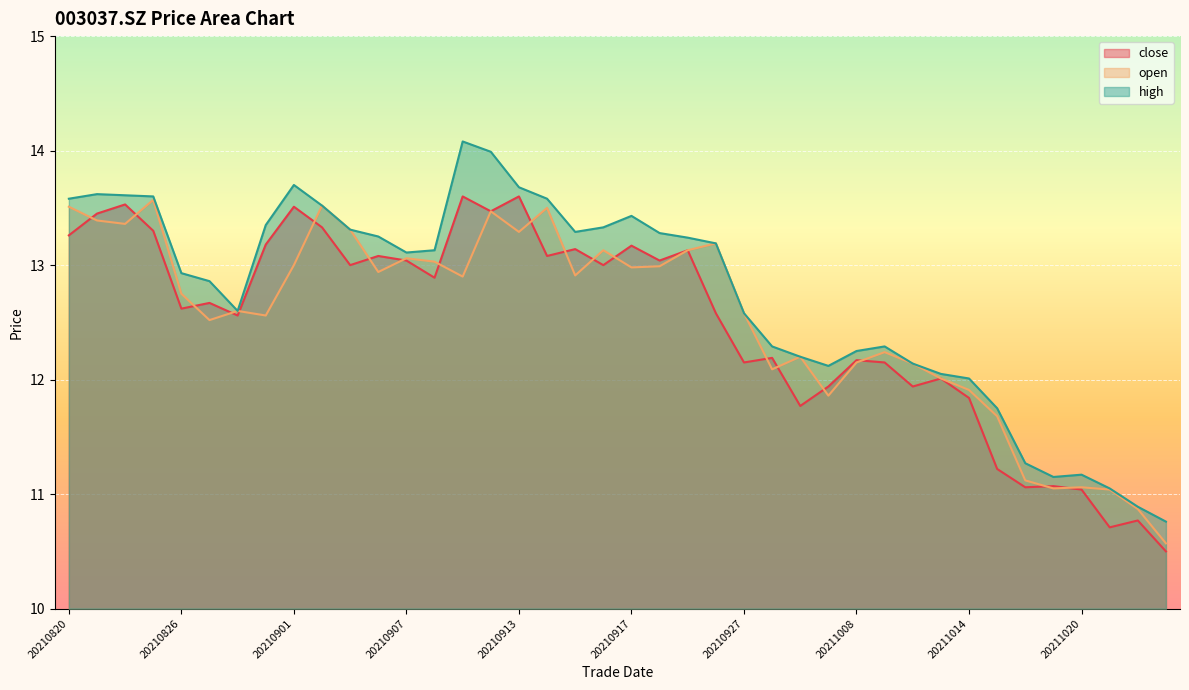

True or false: open has more than 1 points higher than both neighbors.

True